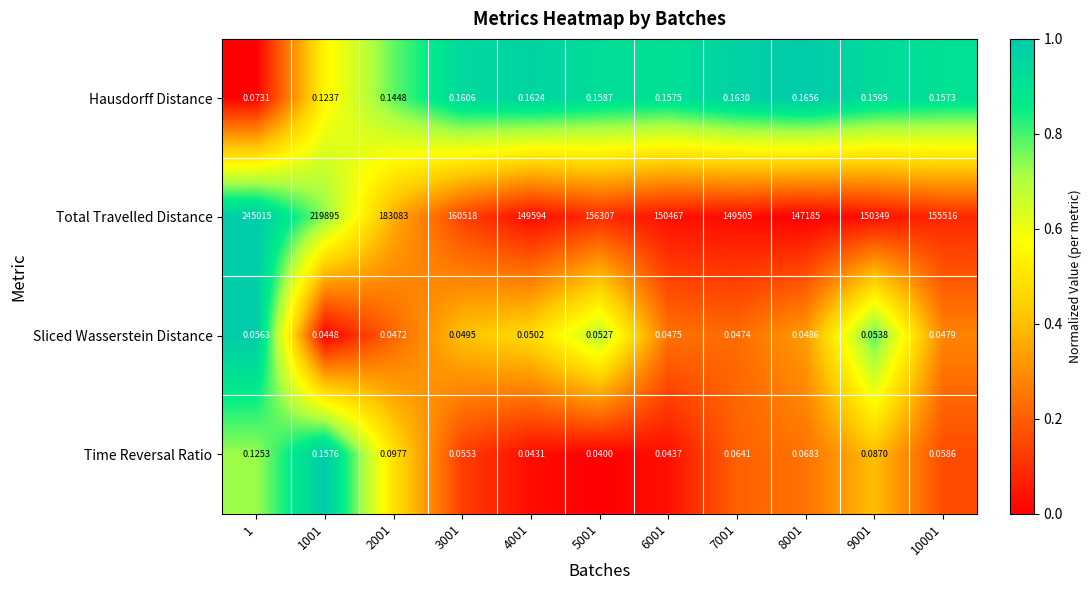

What is the greatest value displayed?

245015.0